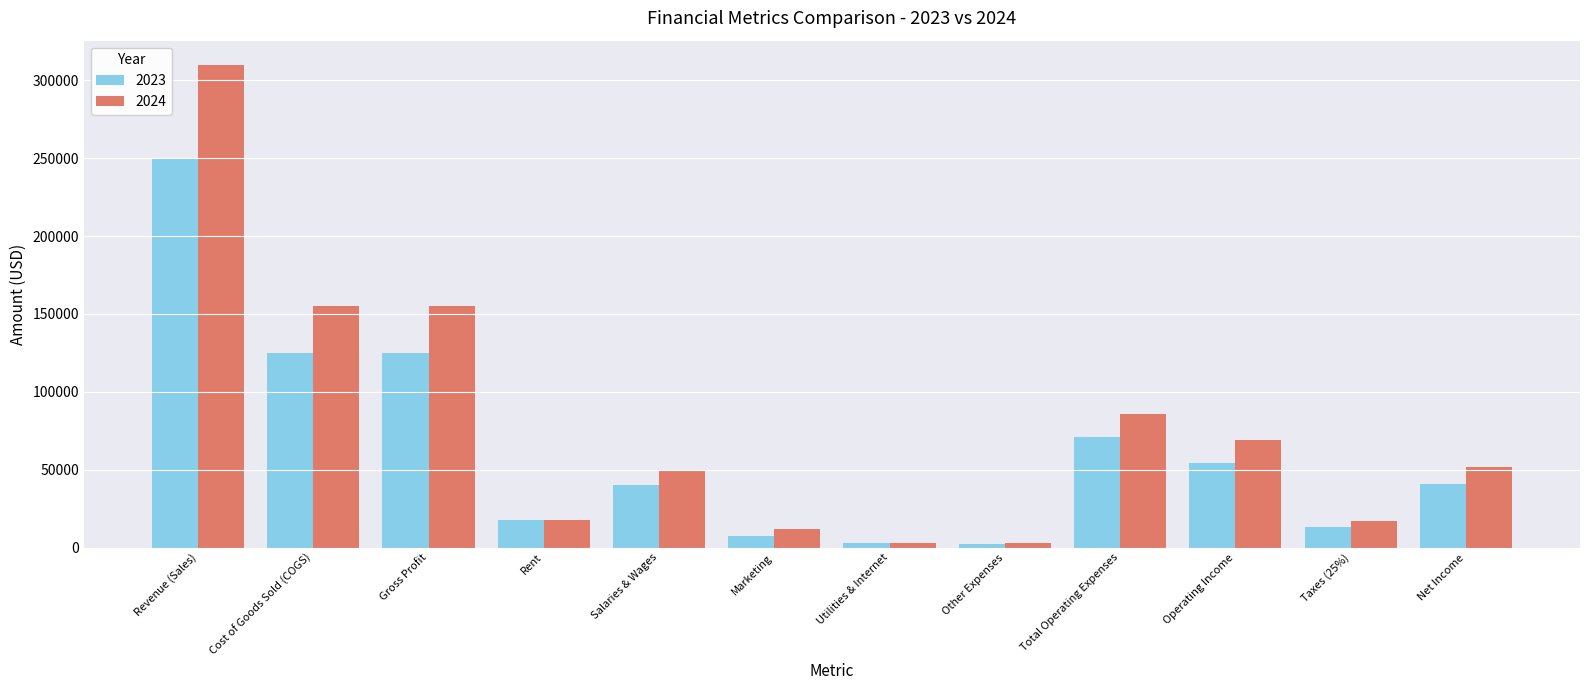

How many groups of bars are there?

12